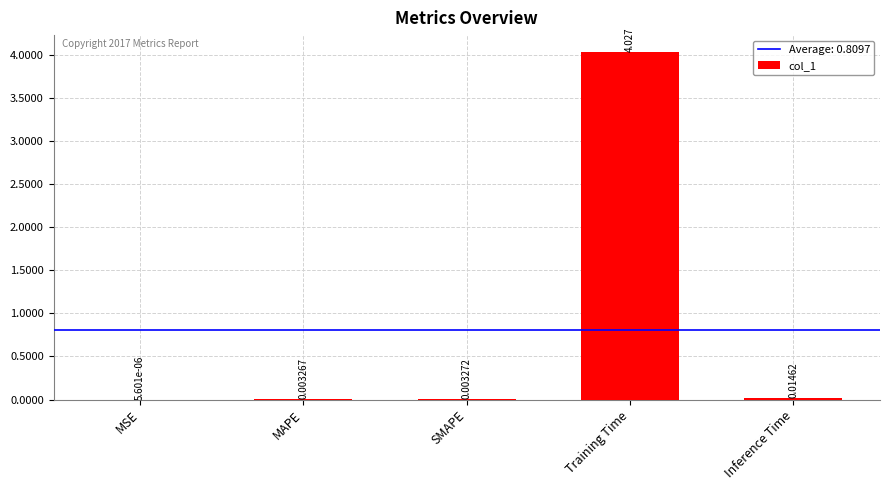

Which has a higher value, MSE or MAPE?

MAPE